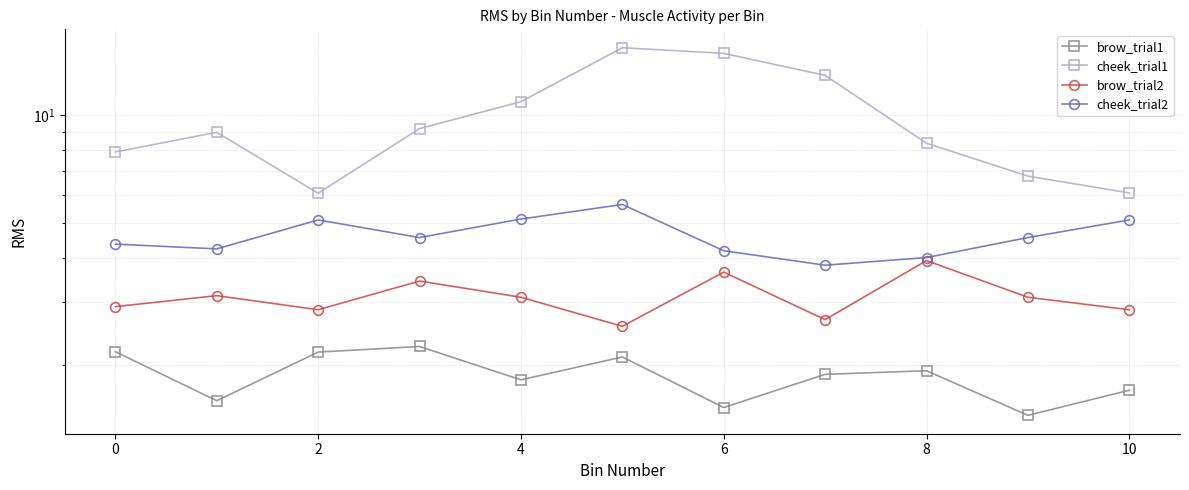

What is the smallest value displayed?

1.5